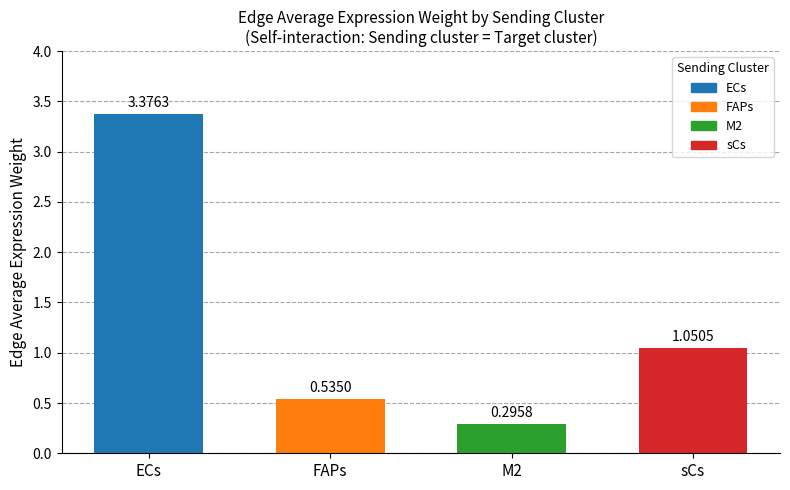

What is the label of the 3rd bar from the right?

FAPs